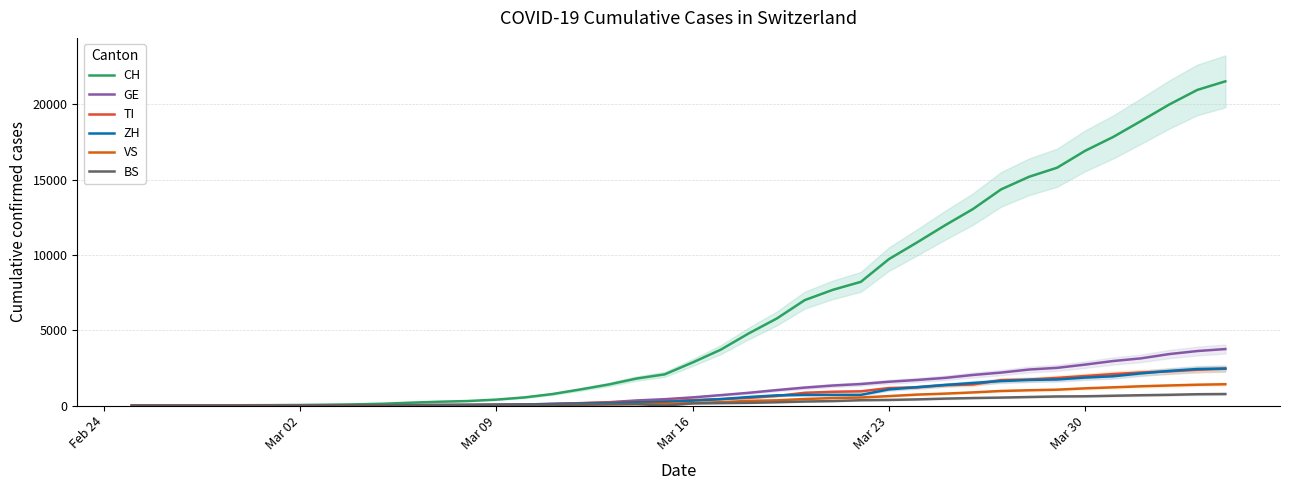

What is the average value of the BS series?

243